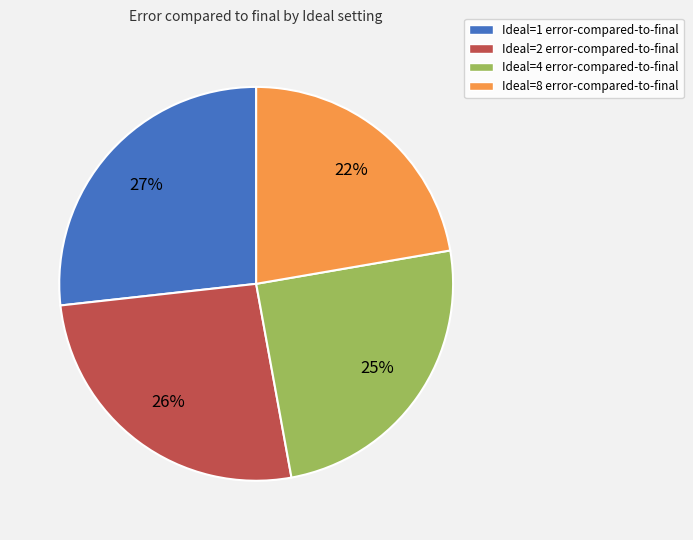

Is there a majority slice in this chart?

No